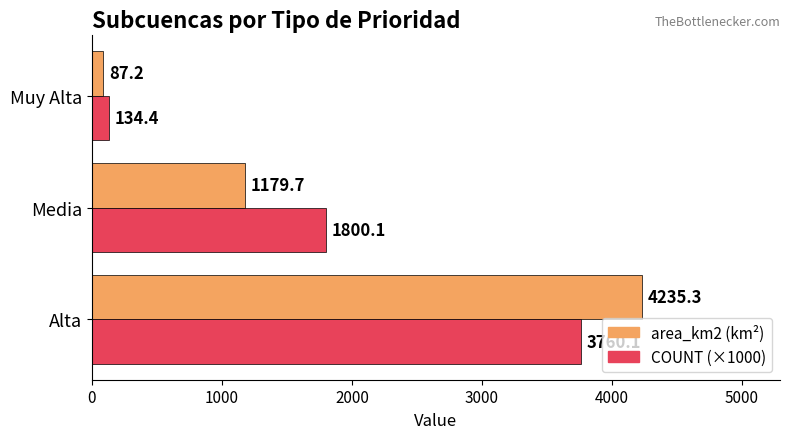

Is it true that area_km2 (km²) equals 6501.5 at Alta?

False